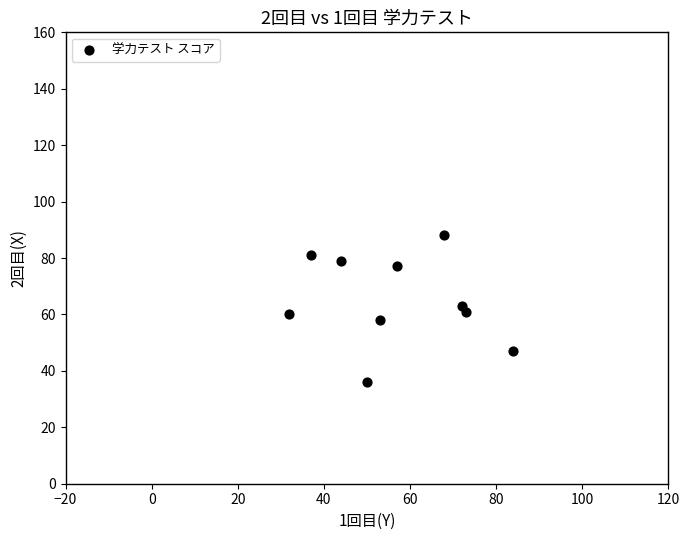

What is the range of Y values (max minus min)?

52